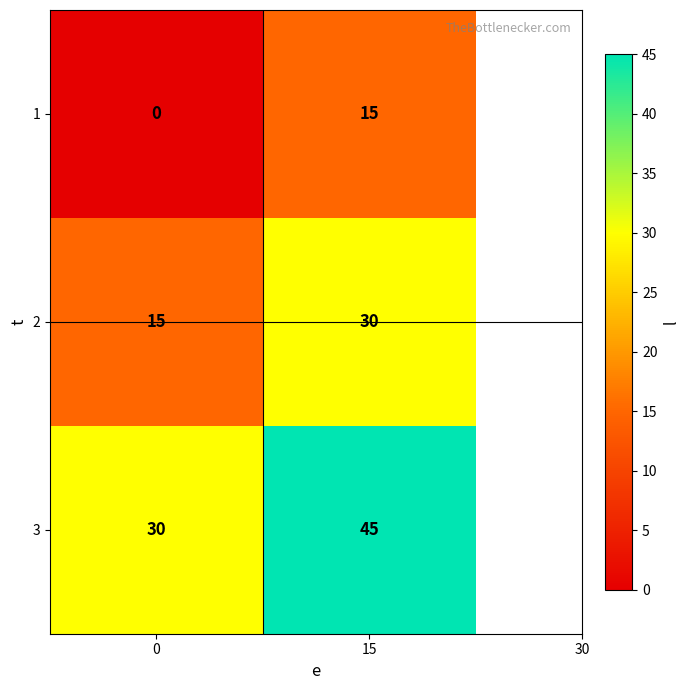

Reading left to right, what are all the values shown in this chart?

1: 0=0	15=15
2: 0=15	15=30
3: 0=30	15=45